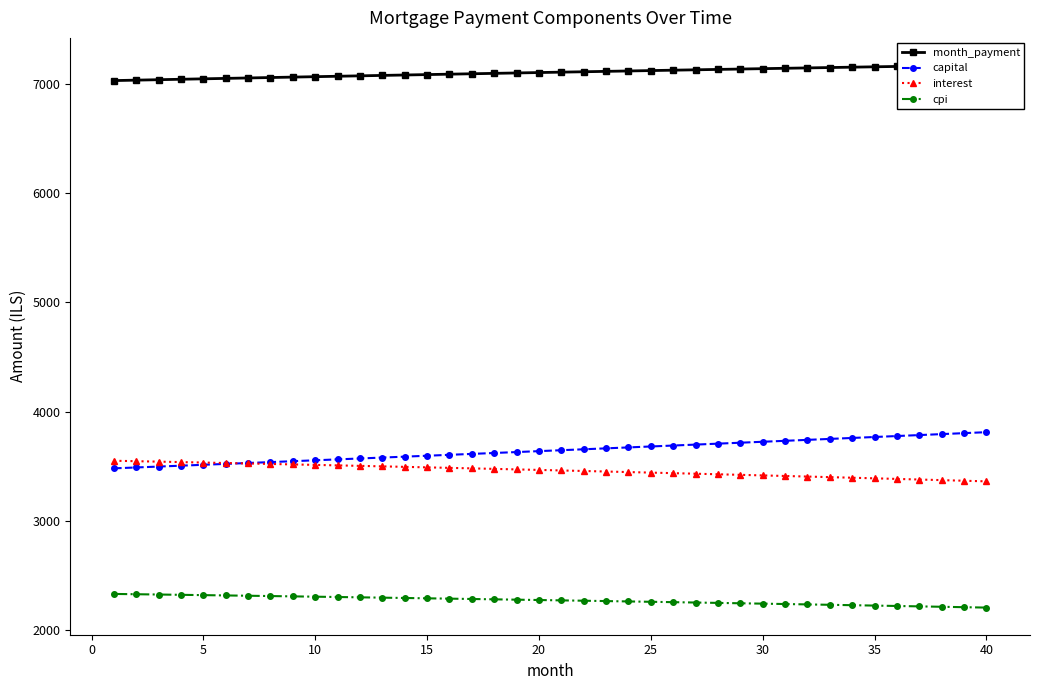

True or false: cpi and capital intersect in this chart.

False